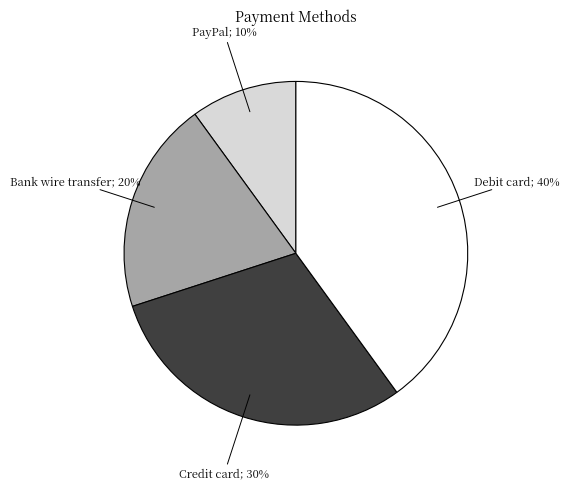

Is there a majority slice in this chart?

No